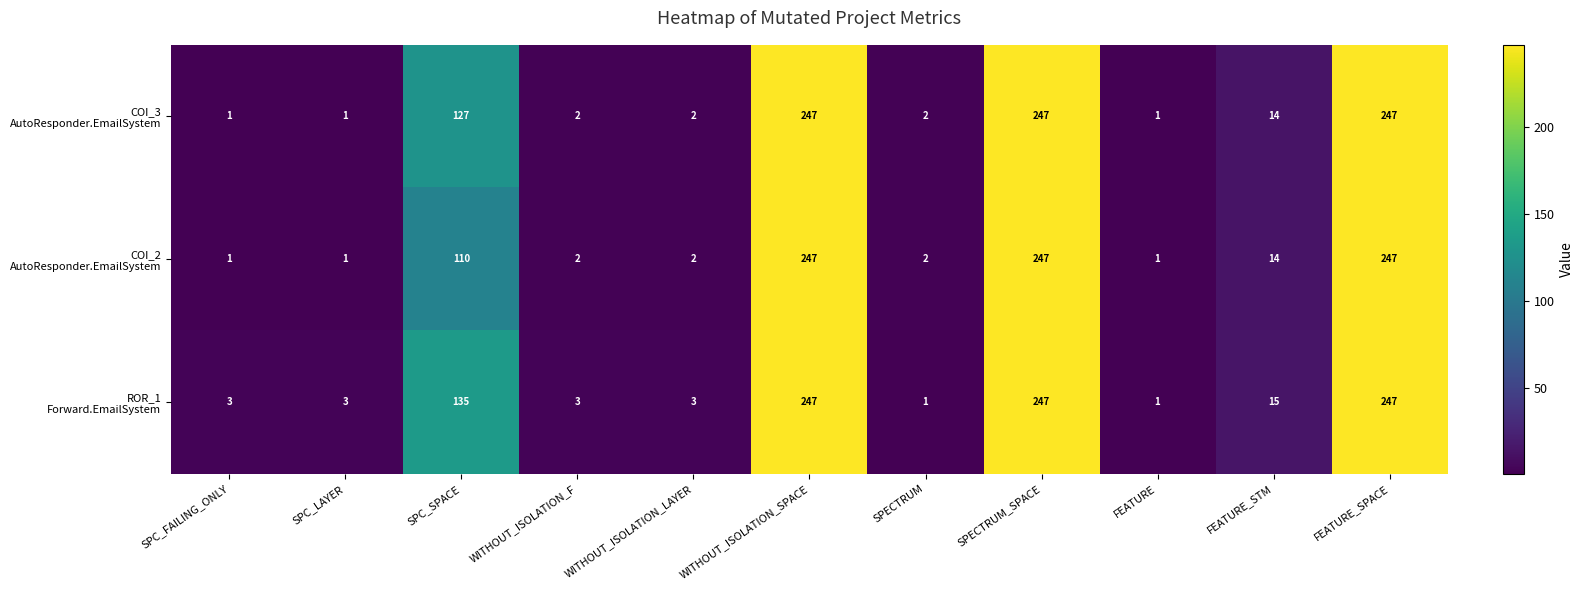

What is the minimum value shown in the chart?

1